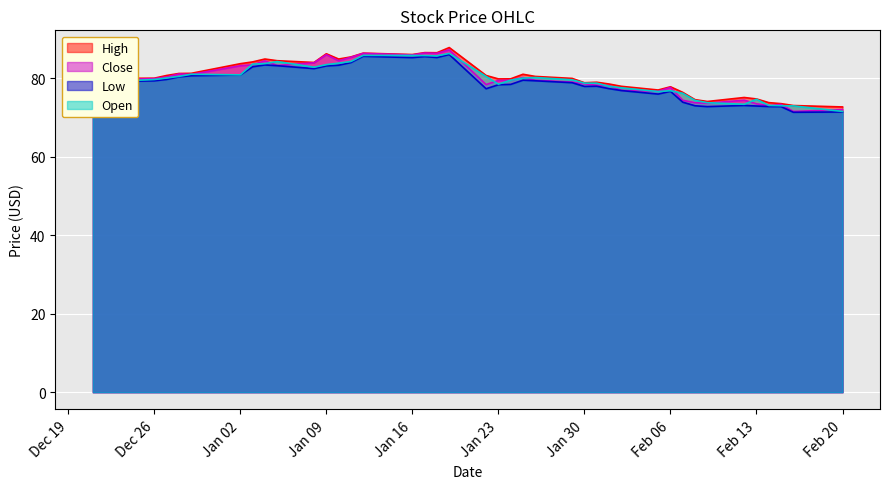

Between which two adjacent categories do Open and Close first intersect?

2023-12-28 and 2023-12-29